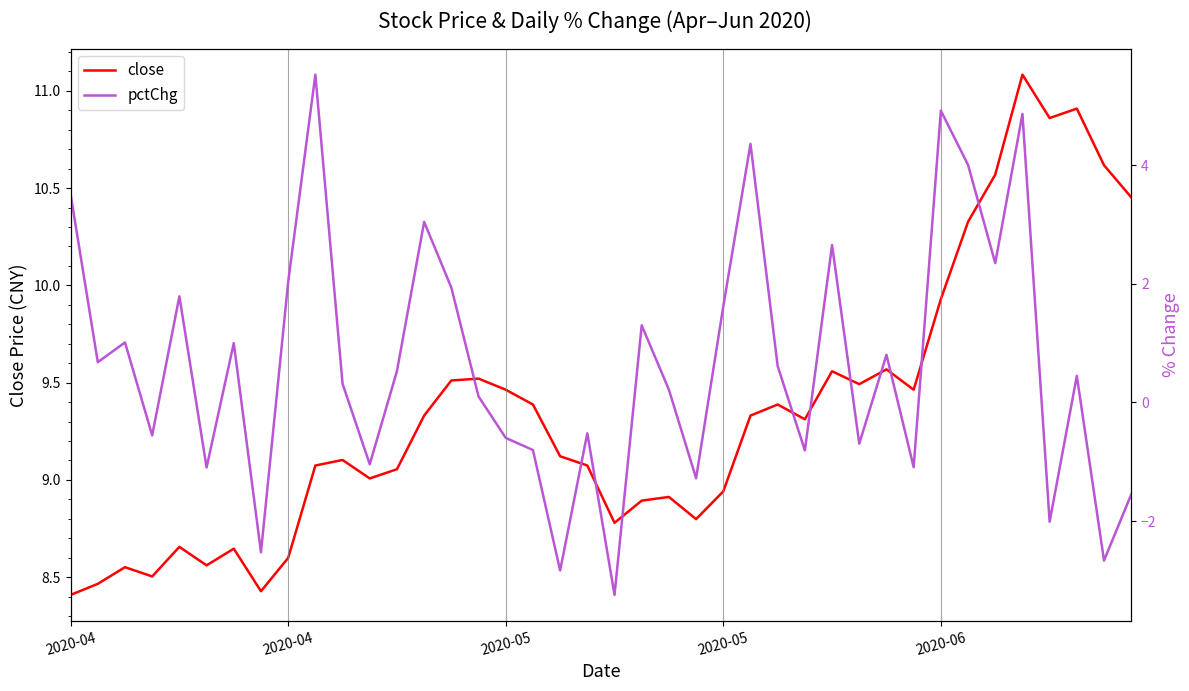

Which series has the largest range (max minus min)?

pctChg